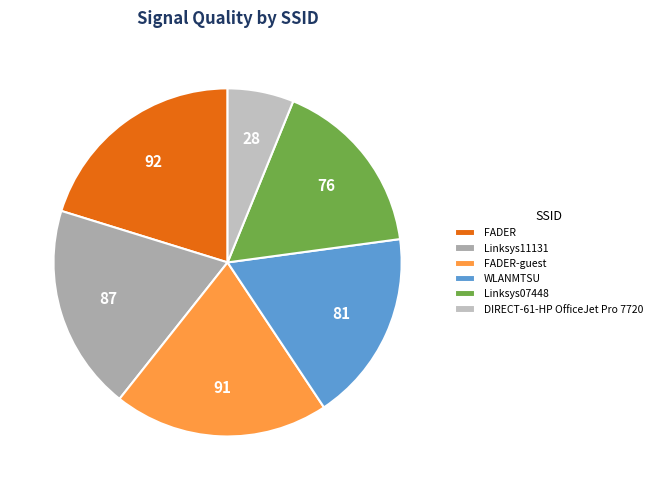

To the nearest percent, what is the difference between the Linksys11131 and WLANMTSU slice percentages?

1%